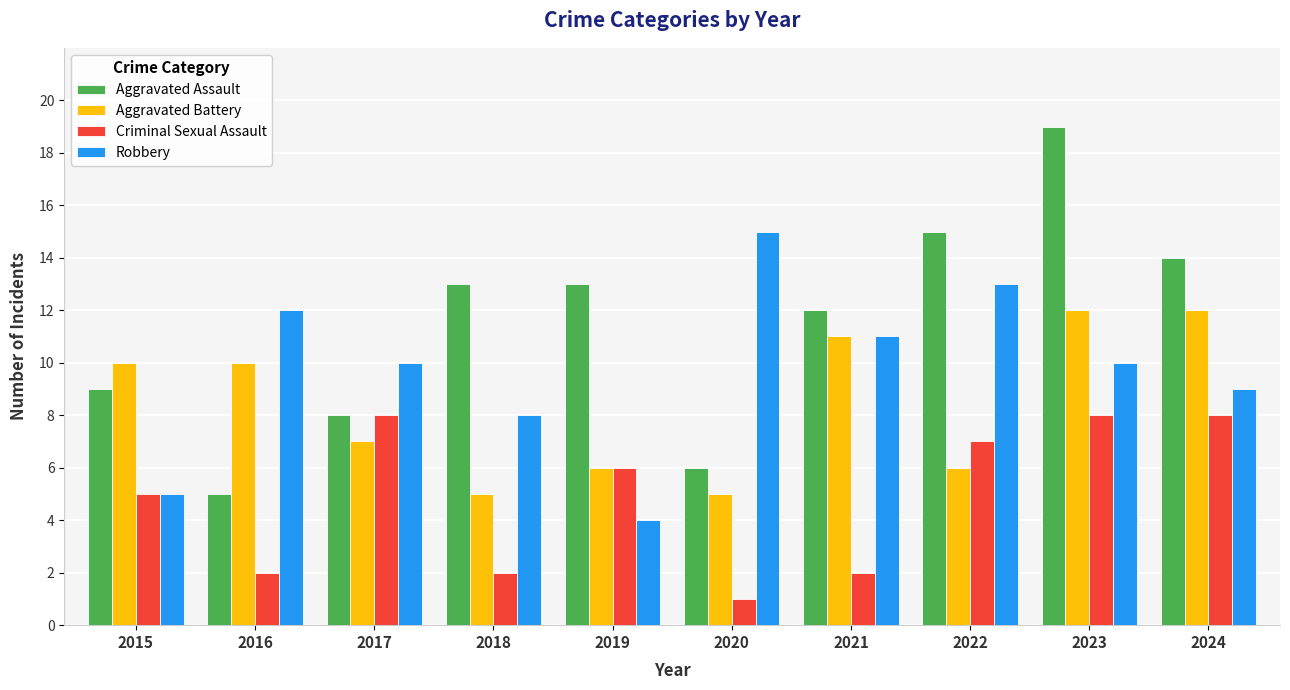

List the series in order of their overall mean, highest first.

Aggravated Assault, Robbery, Aggravated Battery, Criminal Sexual Assault